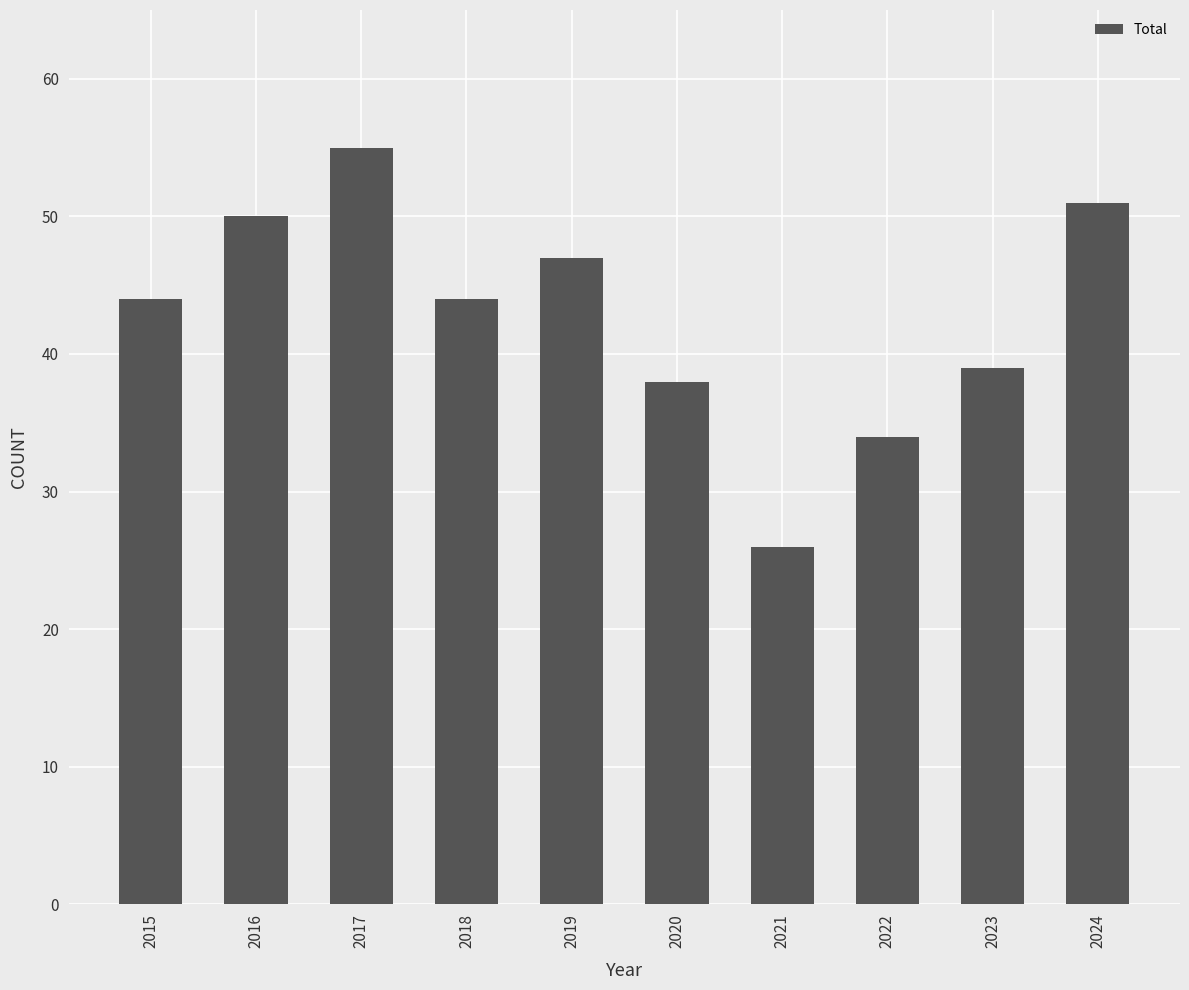

What is the sum of the values at 2020 and 2018?

82